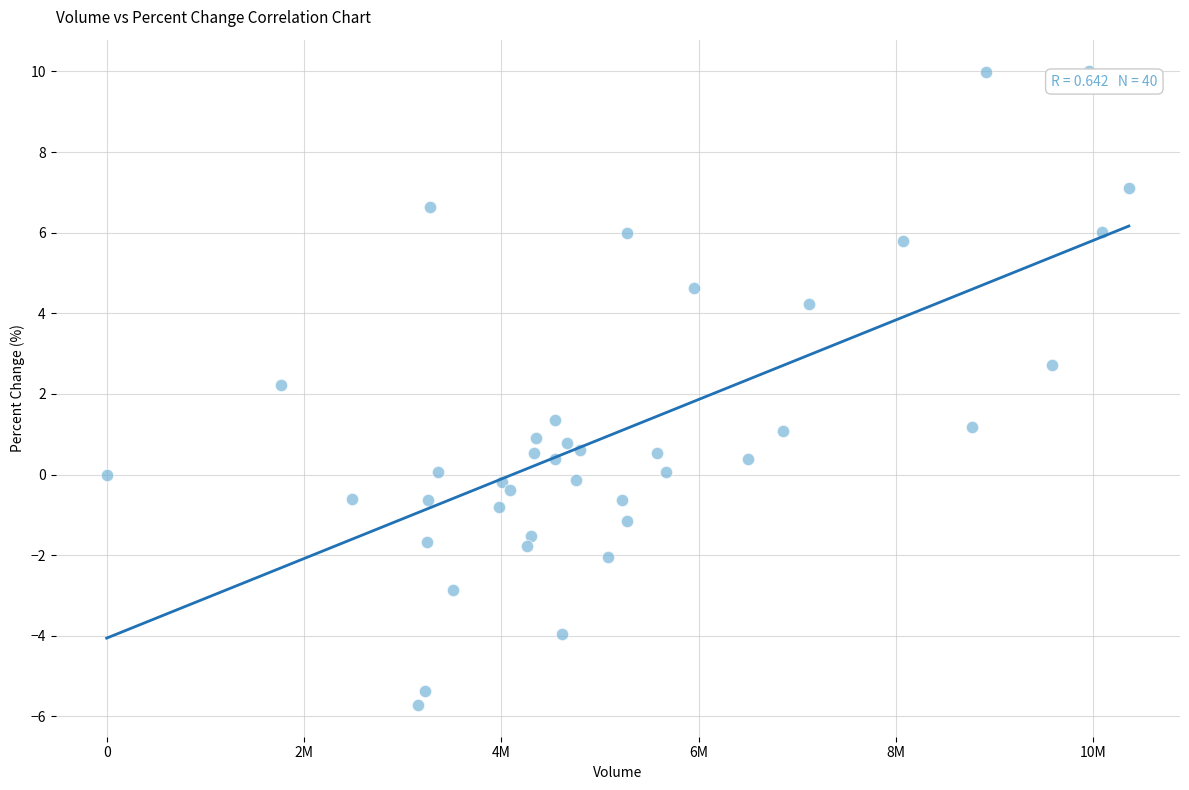

What is the range of Y values (max minus min)?

15.7